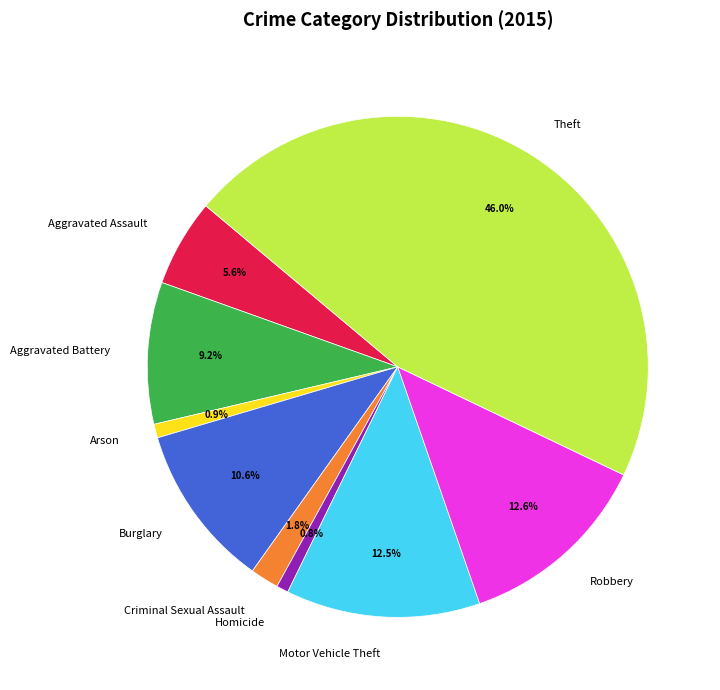

How many slices are in this pie chart?

9